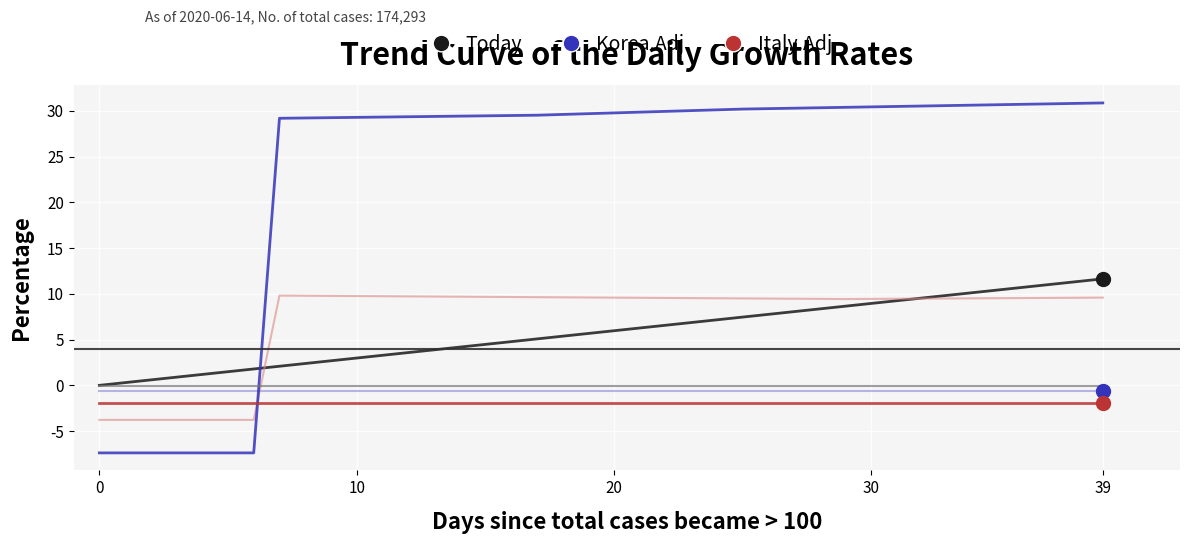

What is the maximum value shown in the chart?

30.9